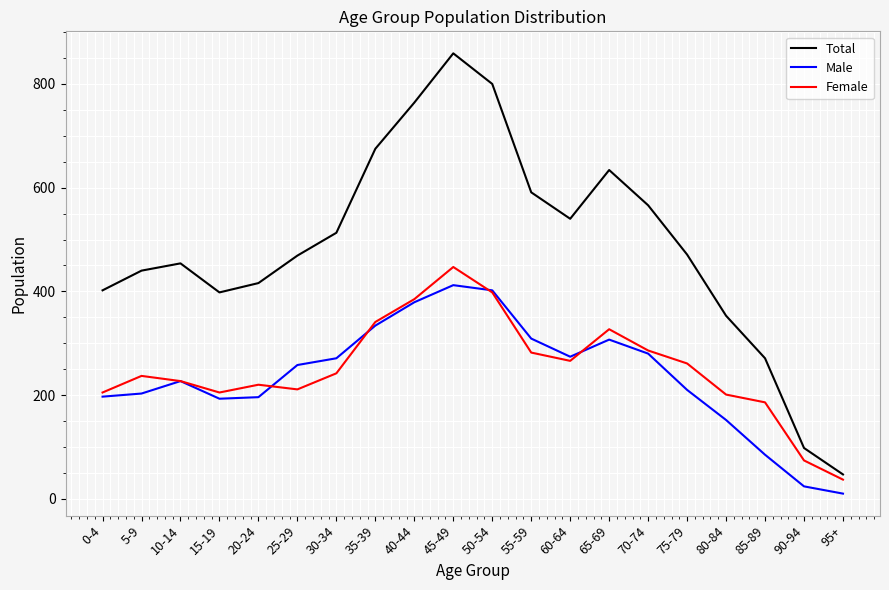

What is the difference between the maximum and minimum values in the Male series?

402